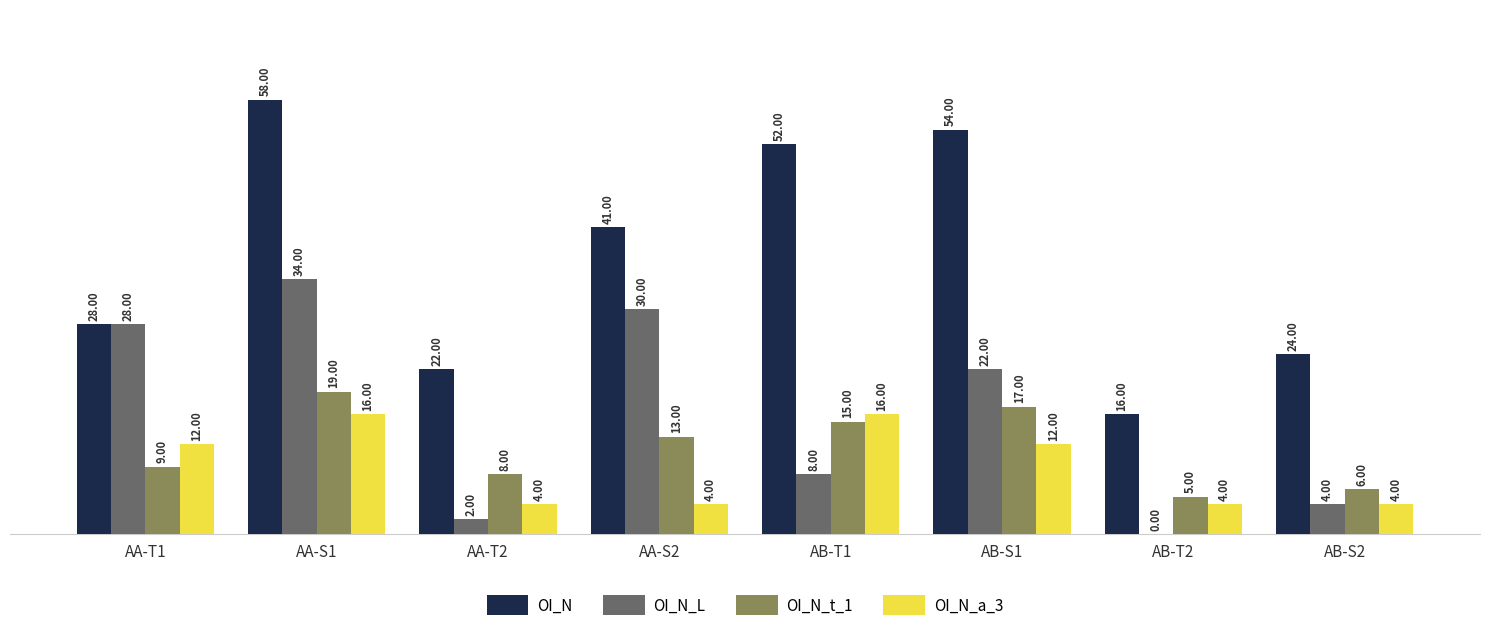

The OI_N_a_3 series shows 16 at AA-S1. True or false?

True